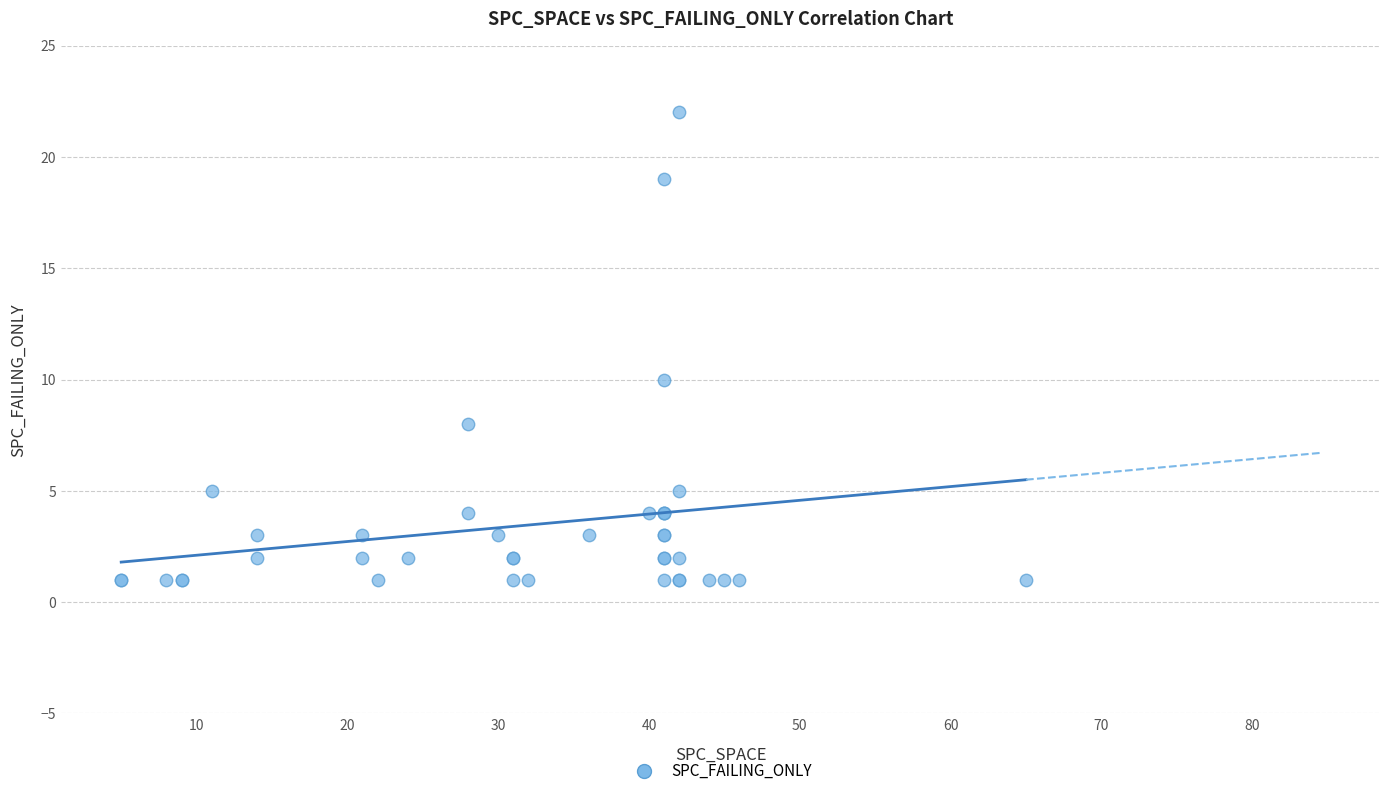

What Y value in the scatter plot is closest to 11?

10